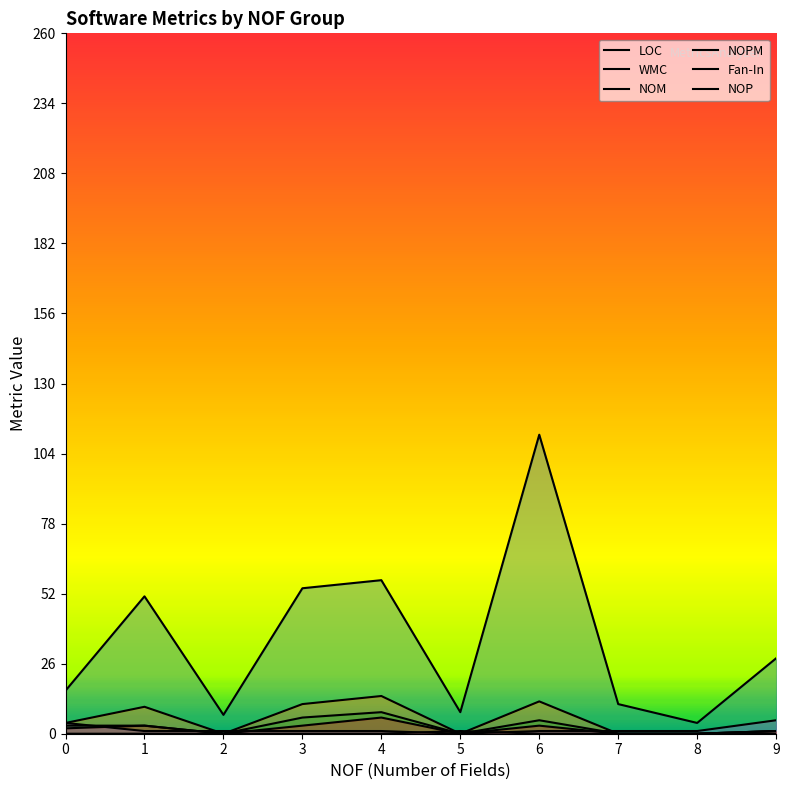

Is the value of WMC at 5 greater than the value of Fan-In at 1?

No